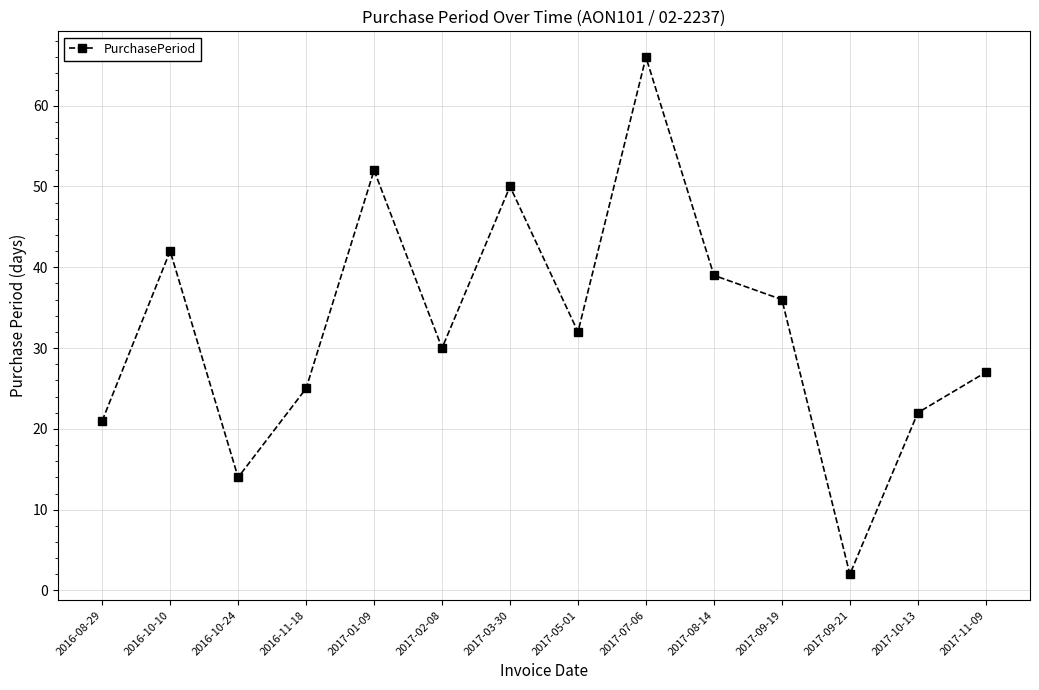

List the labels in order of value, largest first.

2017-07-06, 2017-01-09, 2017-03-30, 2016-10-10, 2017-08-14, 2017-09-19, 2017-05-01, 2017-02-08, 2017-11-09, 2016-11-18, 2017-10-13, 2016-08-29, 2016-10-24, 2017-09-21